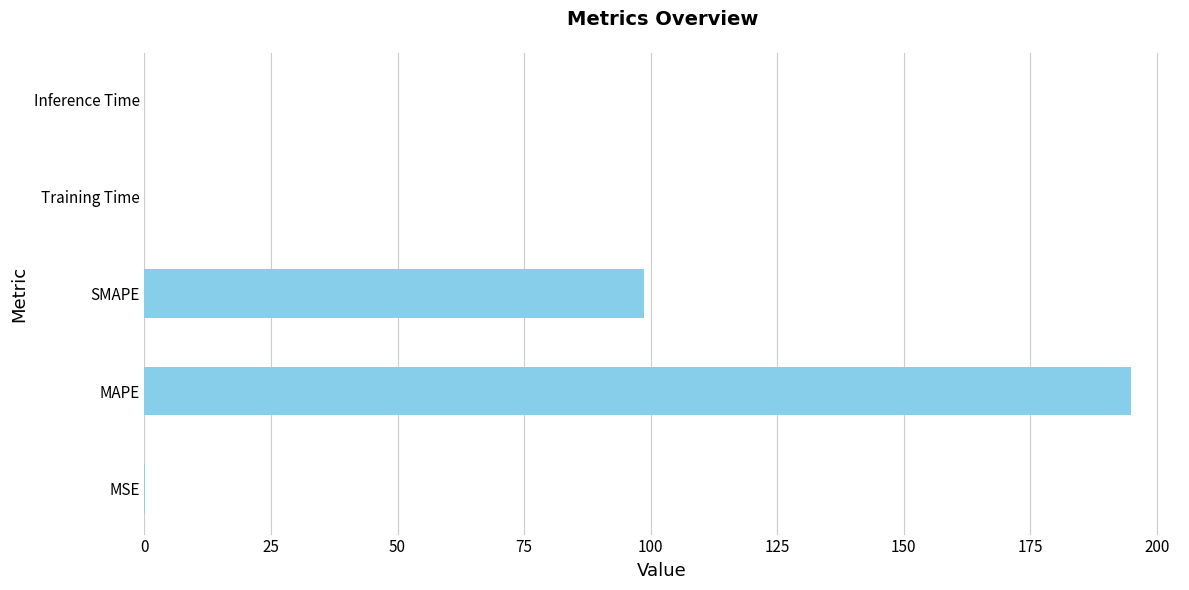

What is the sum of all values?

293.6